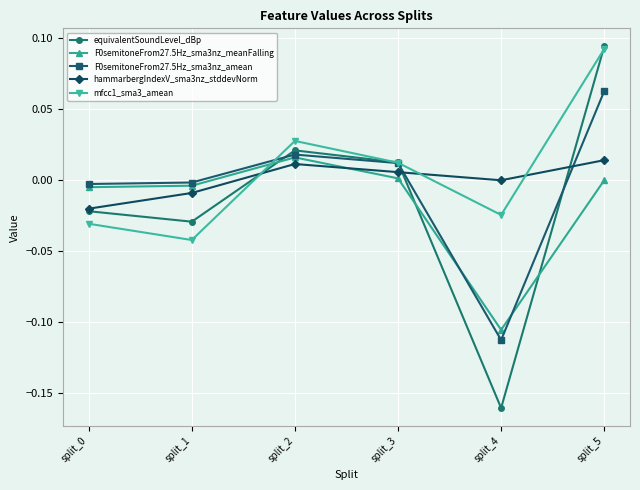

Count the number of categories in the chart.

6